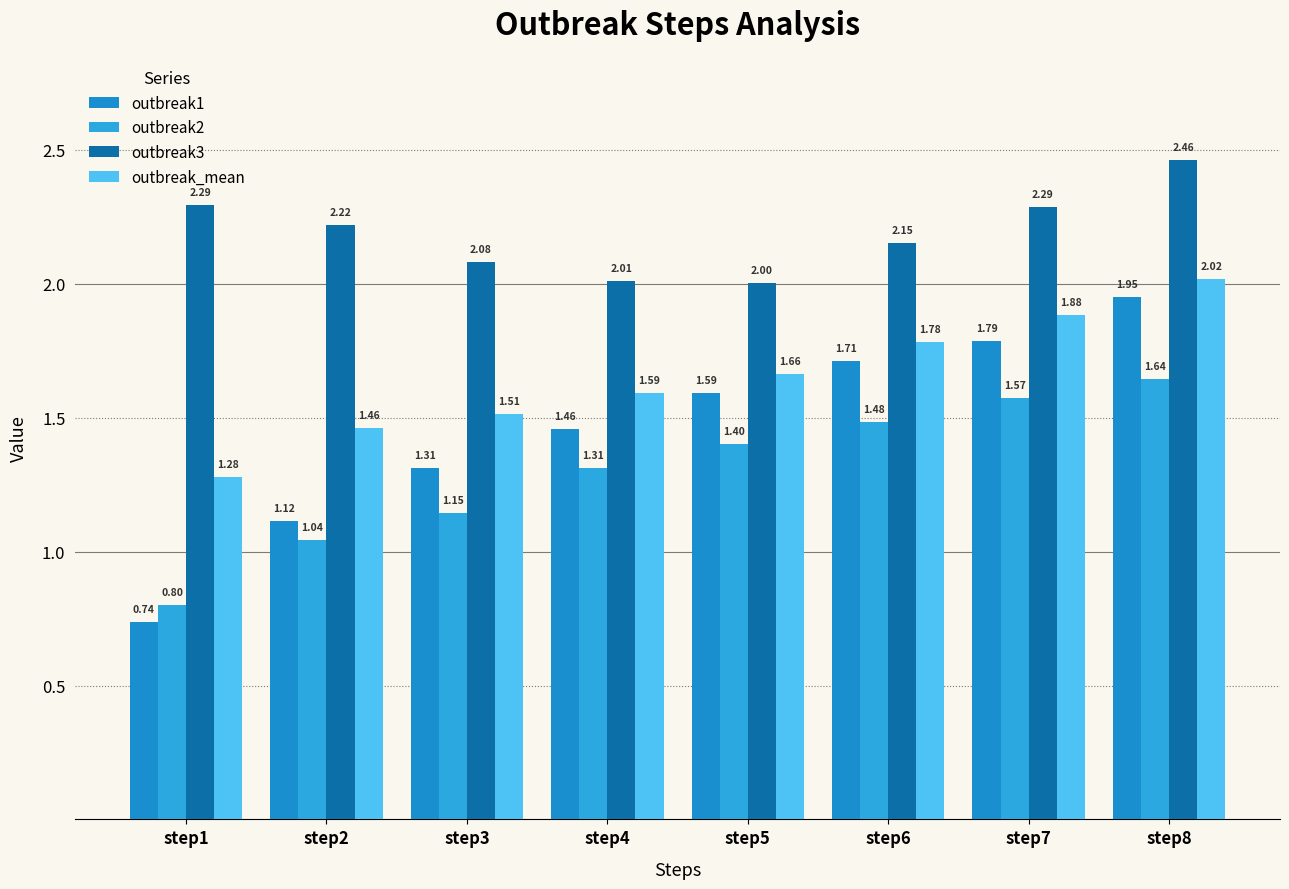

At which category is the sum across all series the highest?

step8